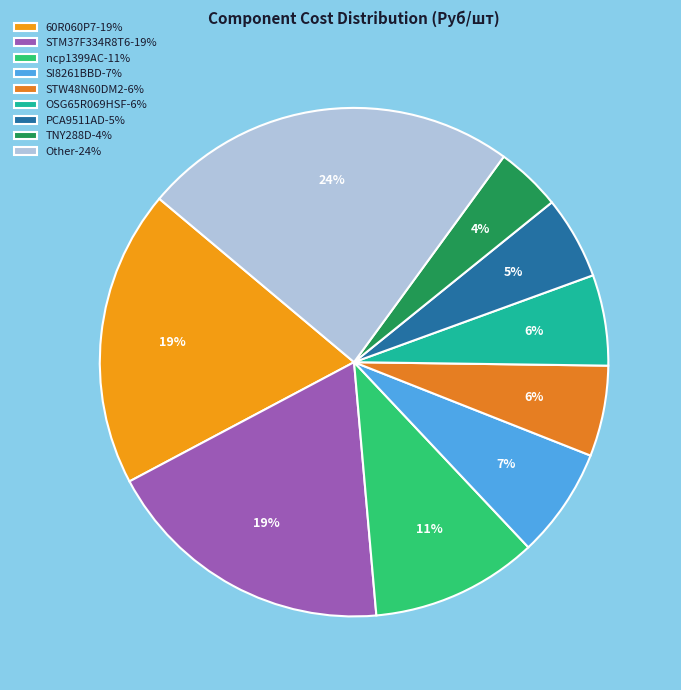

How many segments does this pie chart have?

9